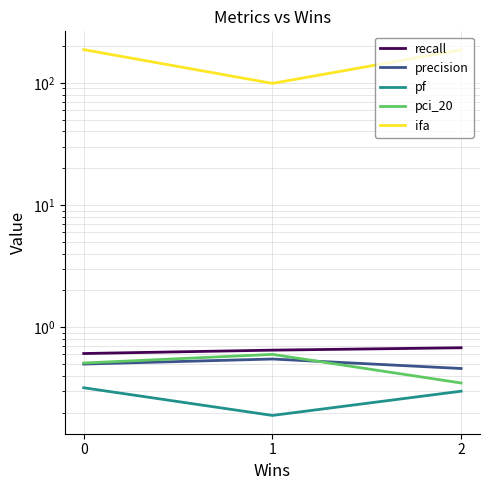

What is the total value across all series at 1?

101.0